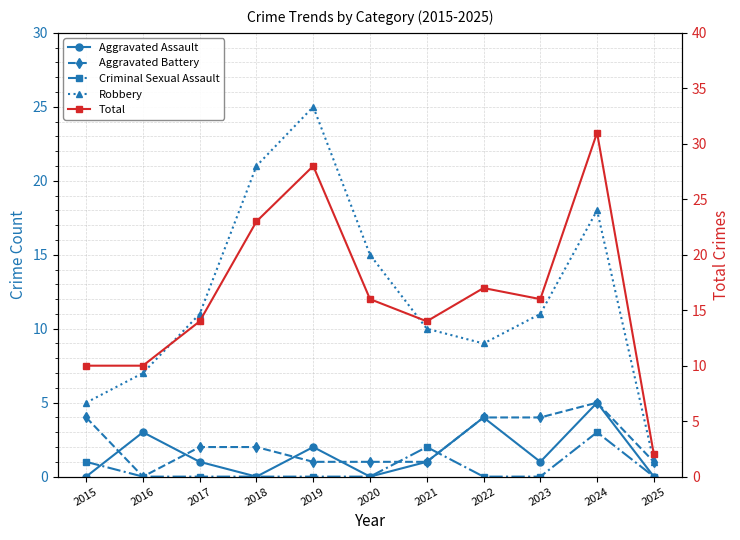

How many interior local peaks does the Criminal Sexual Assault series have?

2